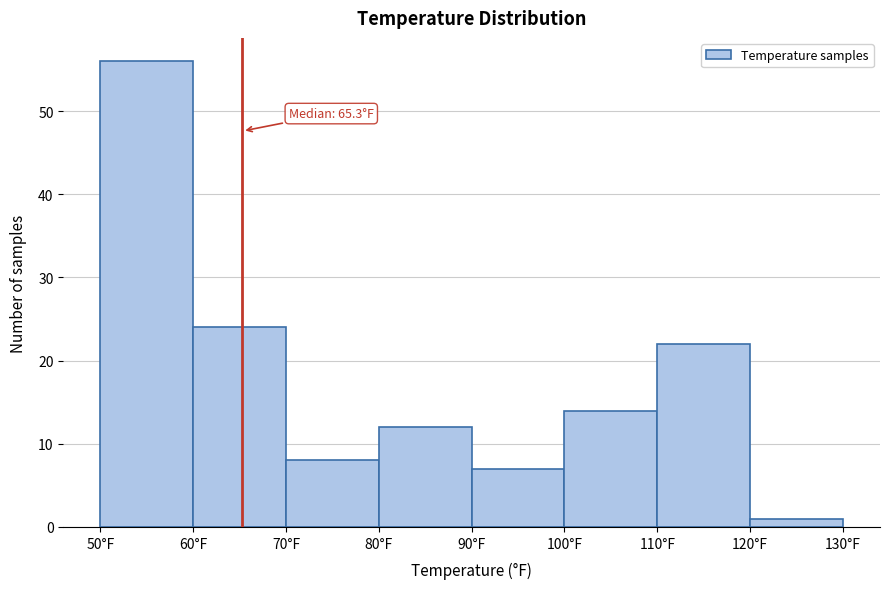

Which range on the x-axis has the tallest bar?

50 to 60